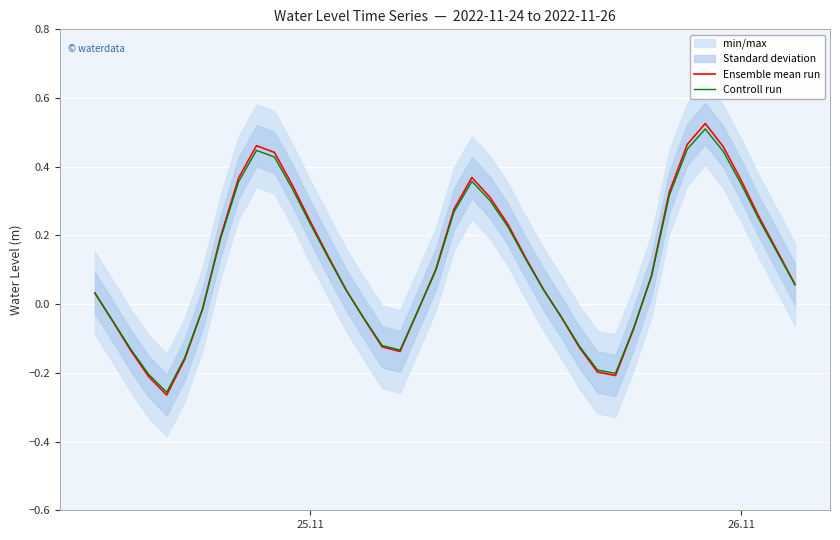

Which series has the widest spread of values?

Ensemble mean run